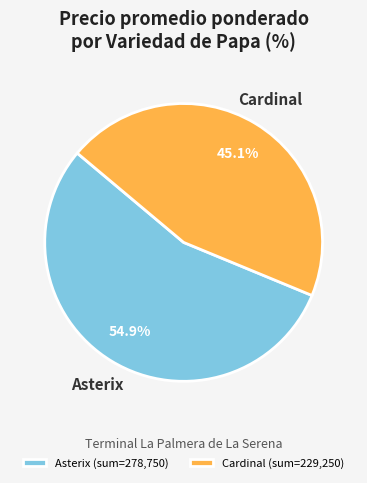

Between Cardinal (sum=229,250) and Asterix (sum=278,750), which is larger?

Asterix (sum=278,750)